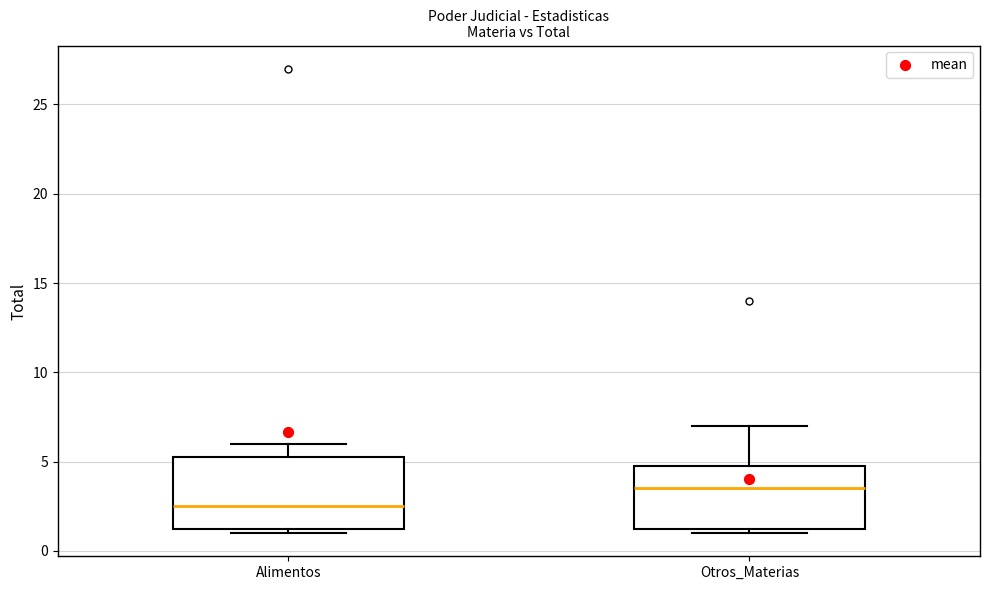

Where does the median line of the box for Alimentos sit on the y-axis? The values are not printed on the chart, so give them approximately, as read against the axis.

2.5